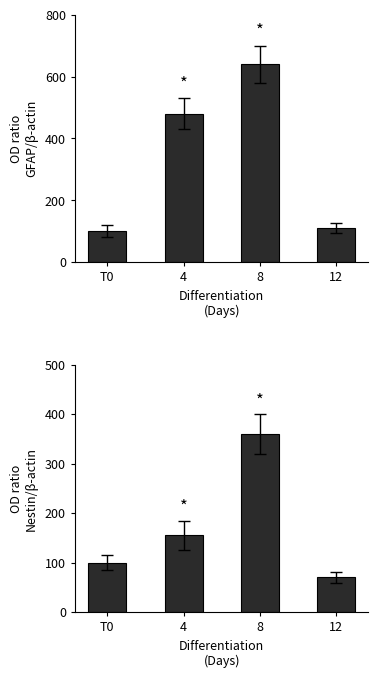

How many values in the Nestin/β-actin series exceed 155?

1